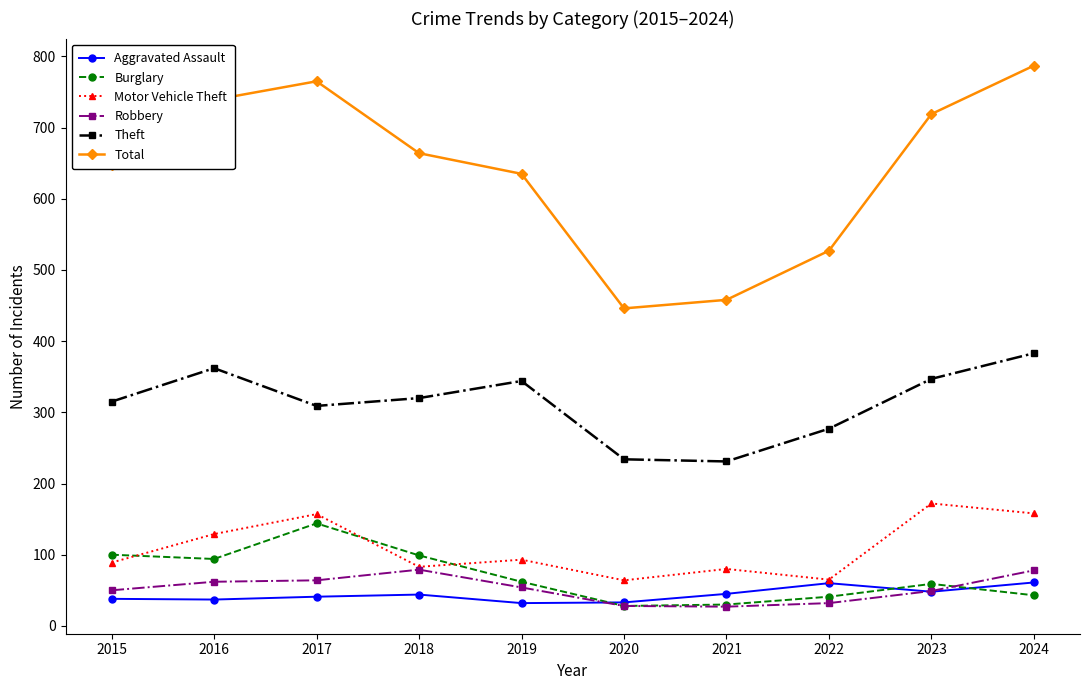

What is the sum of the Theft values at 2019 and 2015?

659